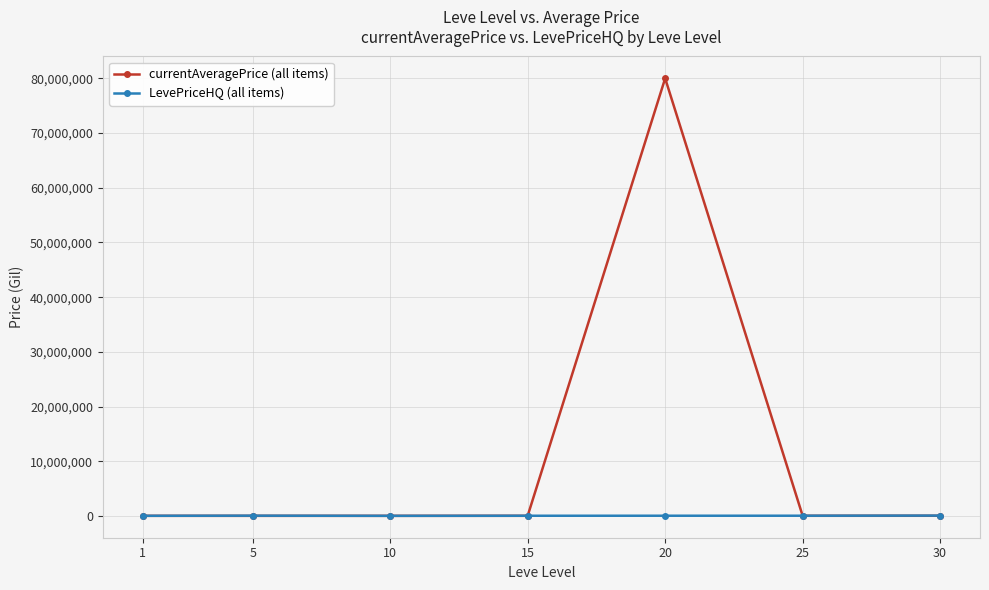

What is the maximum value for LevePriceHQ (all items)?

50000.0